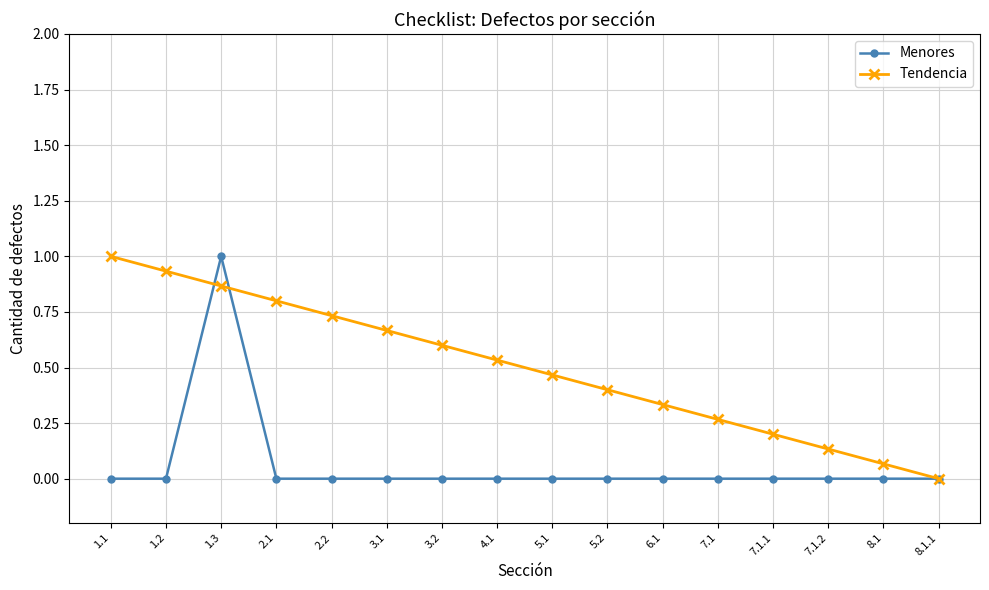

What is the label of the 10th point from the left?

5.2